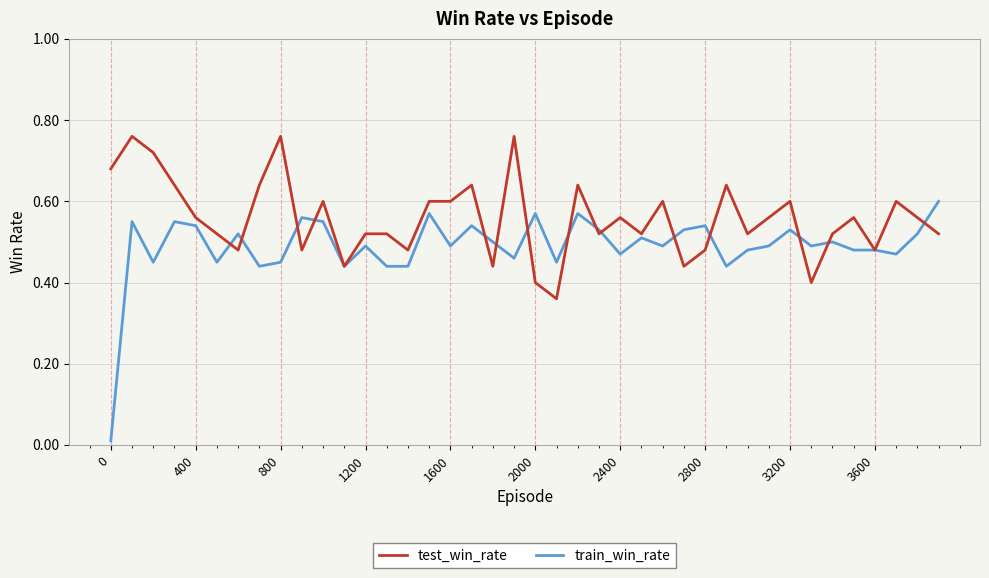

Which series has the largest range (max minus min)?

train_win_rate